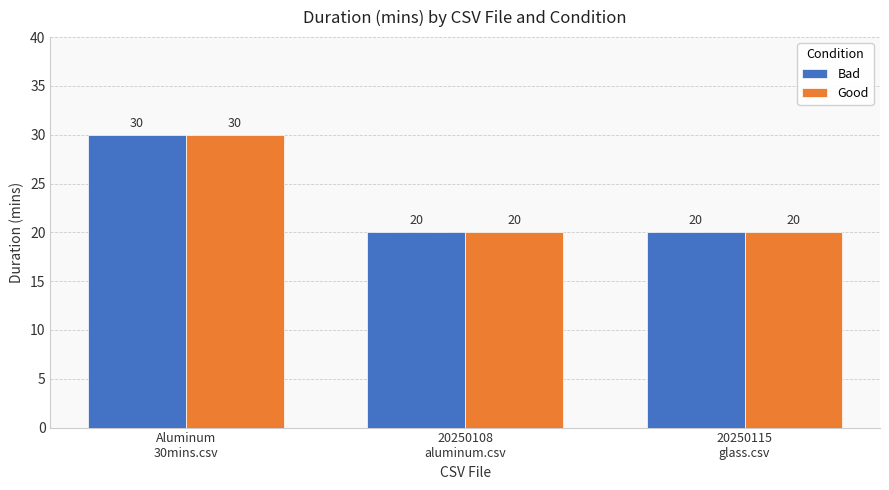

What are all the series names shown in the legend?

Bad, Good